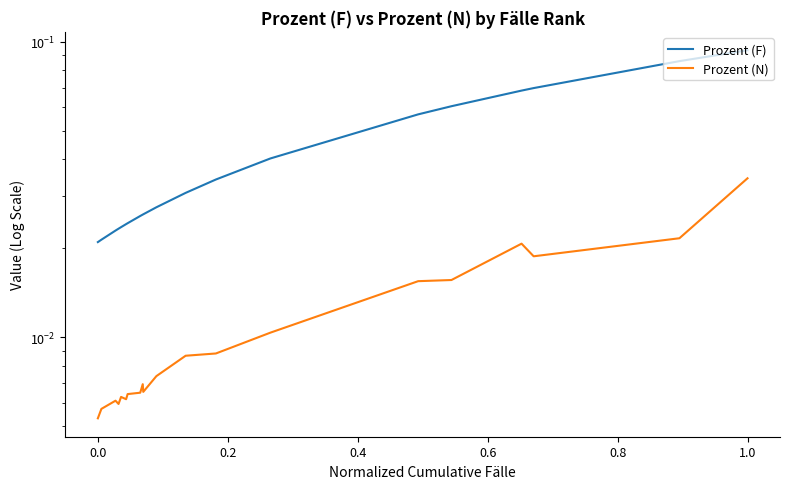

List the series in order of their overall mean, lowest first.

Prozent (N), Prozent (F)